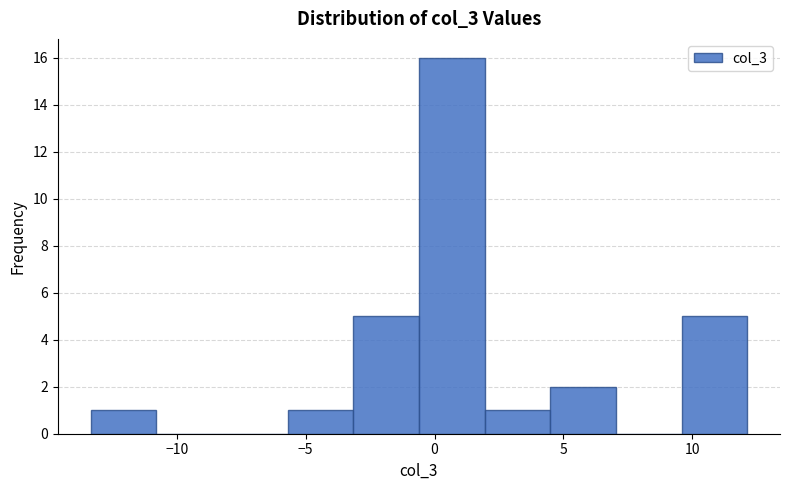

Reading left to right, transcribe this chart: for each bar, give the range it covers on the x-axis and its height. Neither the bar edges nor the heights are printed on the chart, so give them approximately, as read against the axes.

-13.5 to -11.0: 1
-11.0 to -8.0: 0
-8.0 to -5.5: 0
-5.5 to -3.0: 1
-3.0 to -0.5: 5
-0.5 to 2.0: 16
2.0 to 4.5: 1
4.5 to 7.0: 2
7.0 to 9.5: 0
9.5 to 12.0: 5